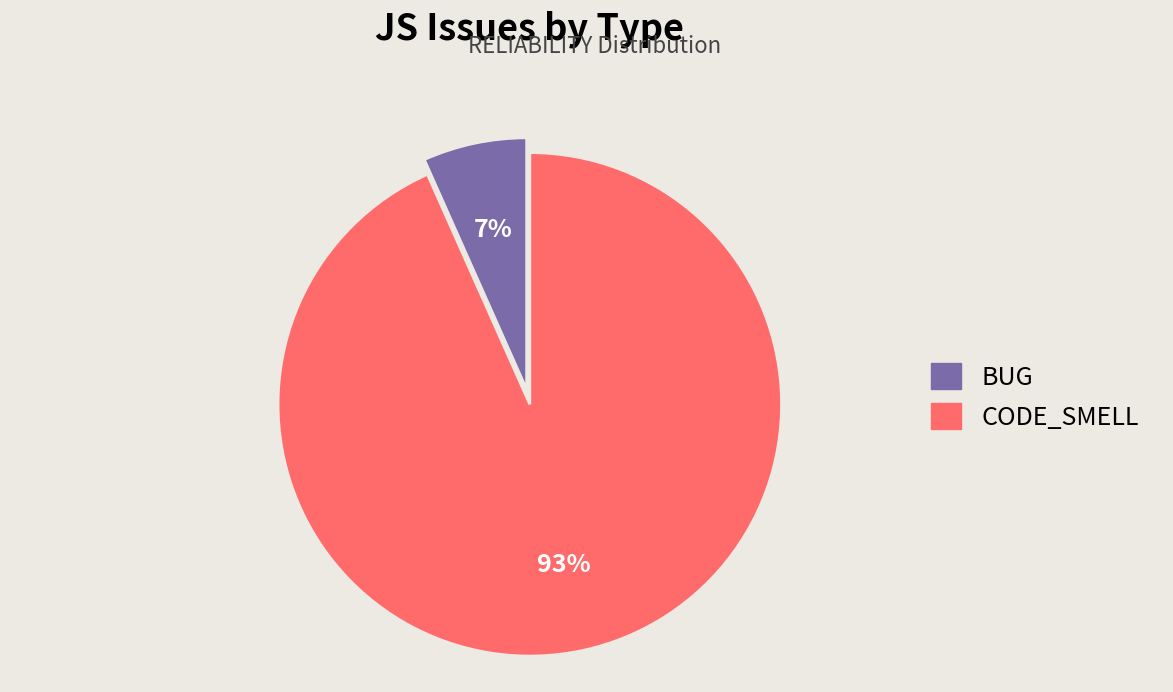

What percentage is the BUG slice, to the nearest percent?

7%